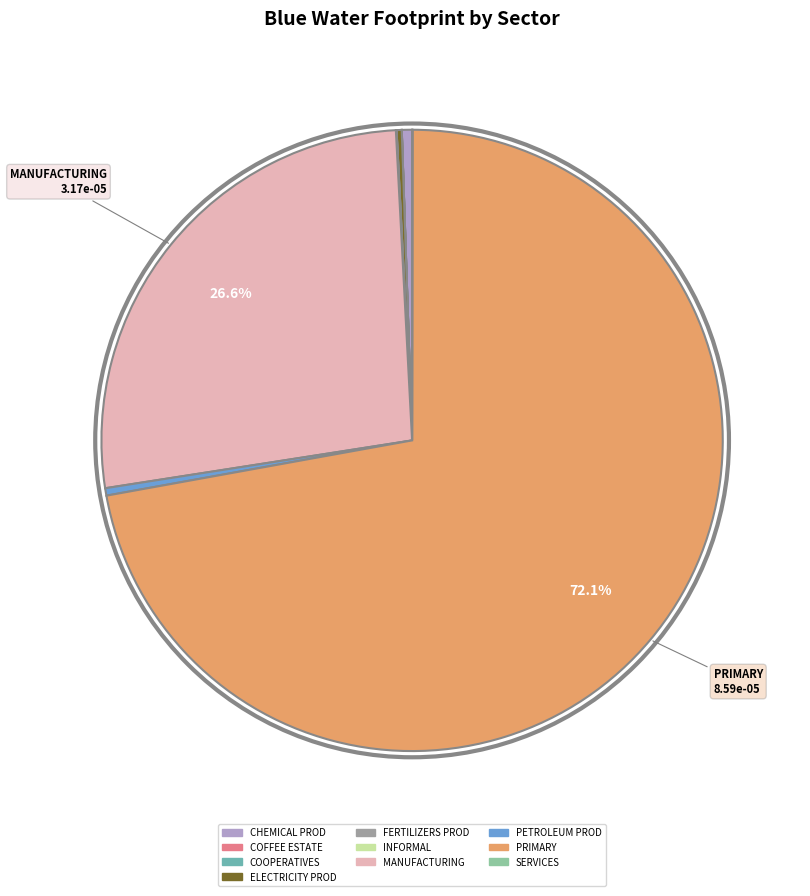

What is the largest slice in the pie chart?

PRIMARY